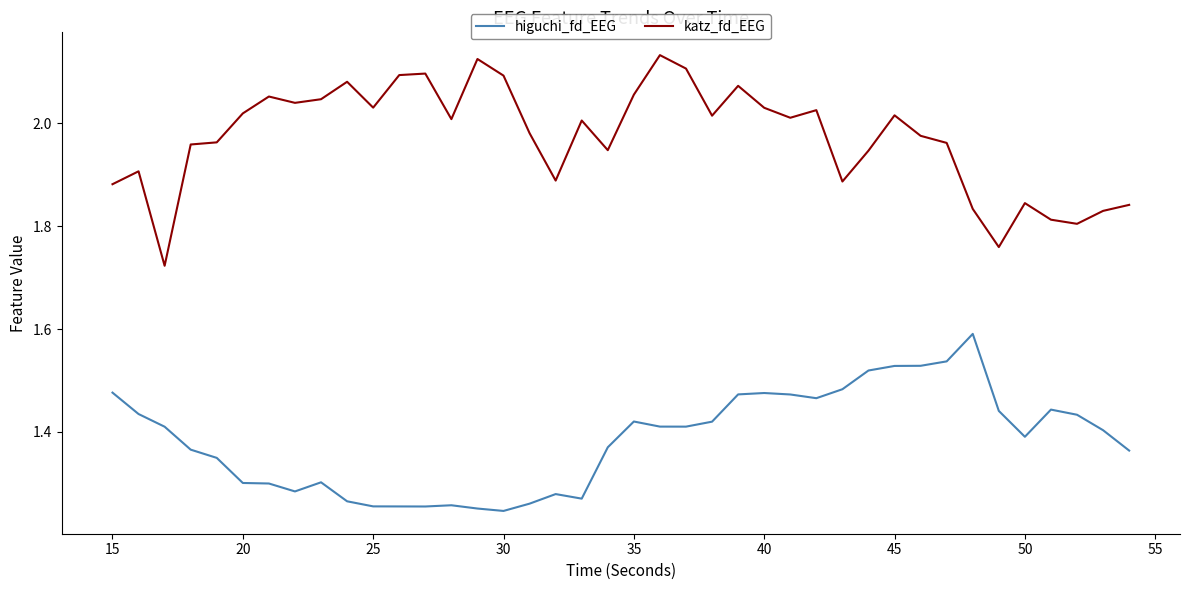

What is the highest value of the higuchi_fd_EEG series?

1.6